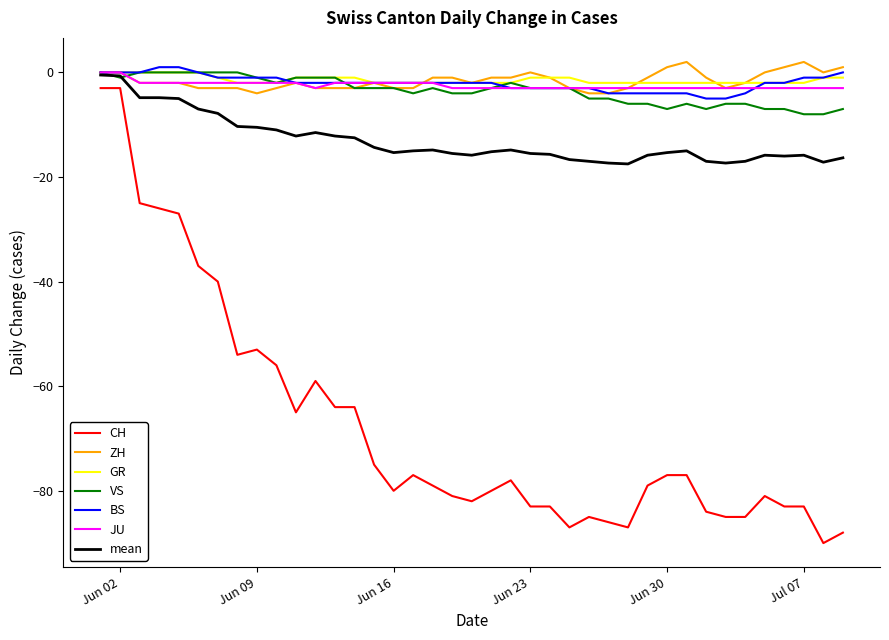

True or false: ZH and CH intersect in this chart.

False